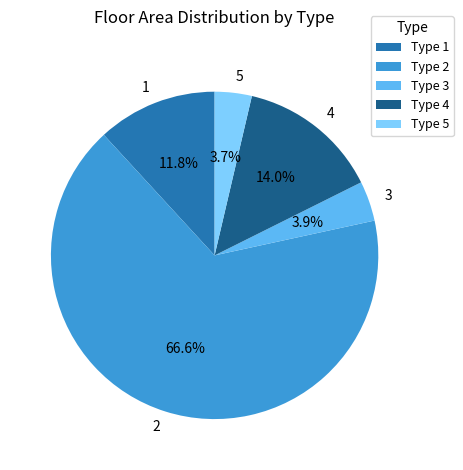

Is there a majority slice in this chart?

Yes